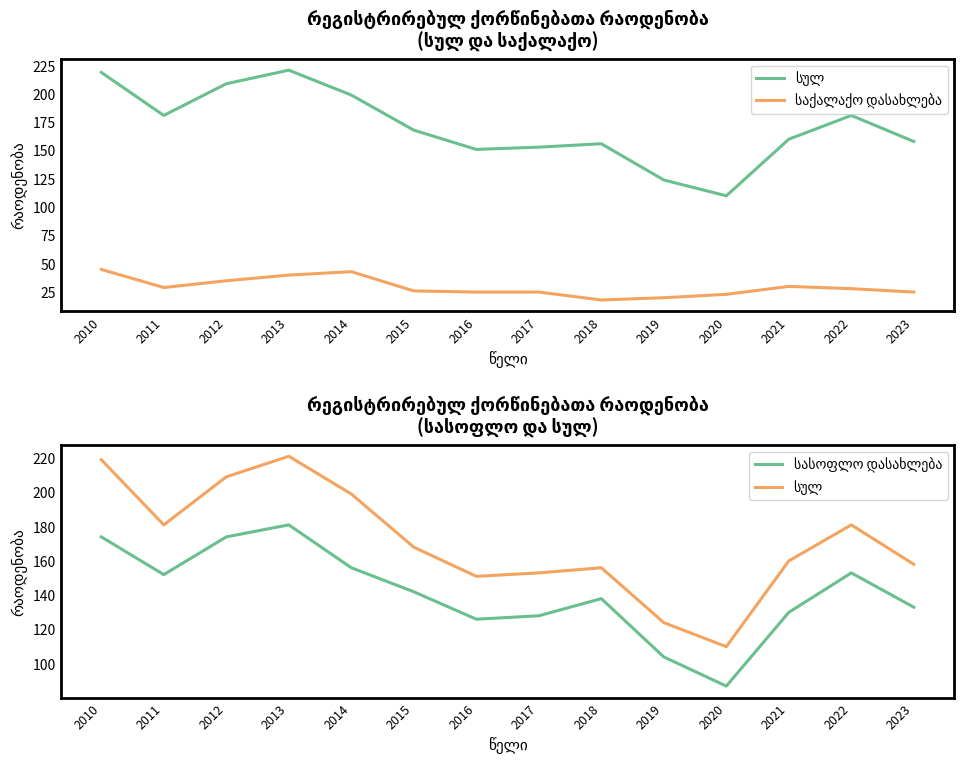

Does the chart have visible grid lines?

No